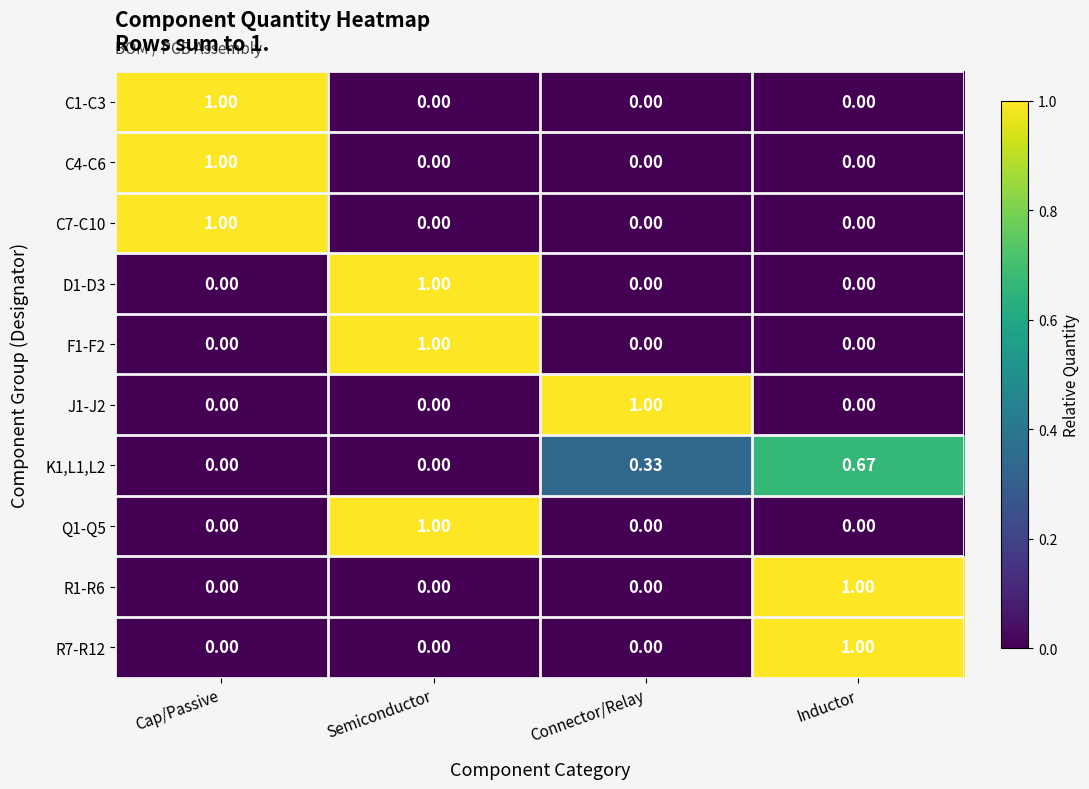

Which category has the highest value in the R7-R12 series?

Inductor